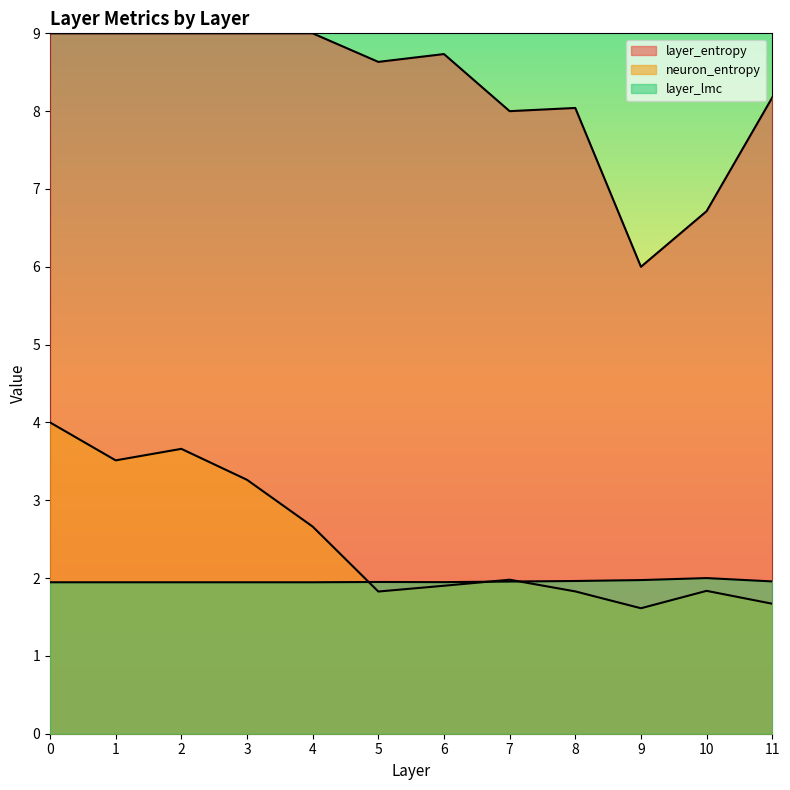

Reading left to right, list all the values displayed in this chart.

layer_entropy: 9.0	9.0	9.0	9.0	9.0	8.6	8.7	8.0	8.0	6.0	6.7	8.2
neuron_entropy: 4.0	3.5	3.7	3.3	2.7	1.8	1.9	2.0	1.8	1.6	1.8	1.7
layer_lmc: 1.9	1.9	1.9	1.9	1.9	2.0	1.9	2.0	2.0	2.0	2.0	2.0